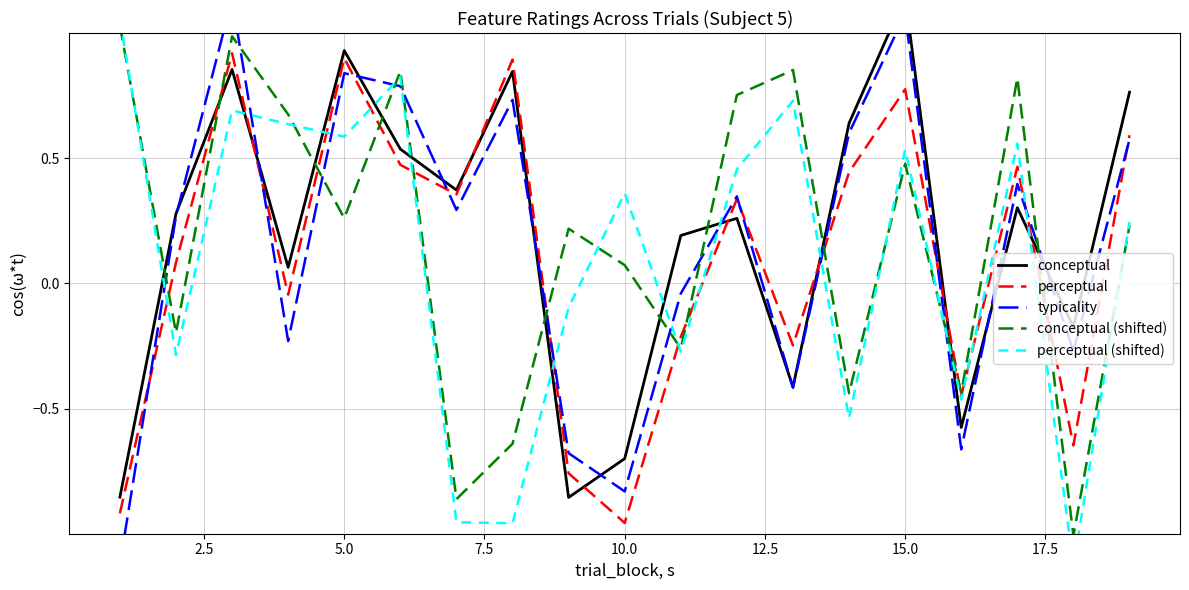

What is the highest value of the perceptual series?

0.9